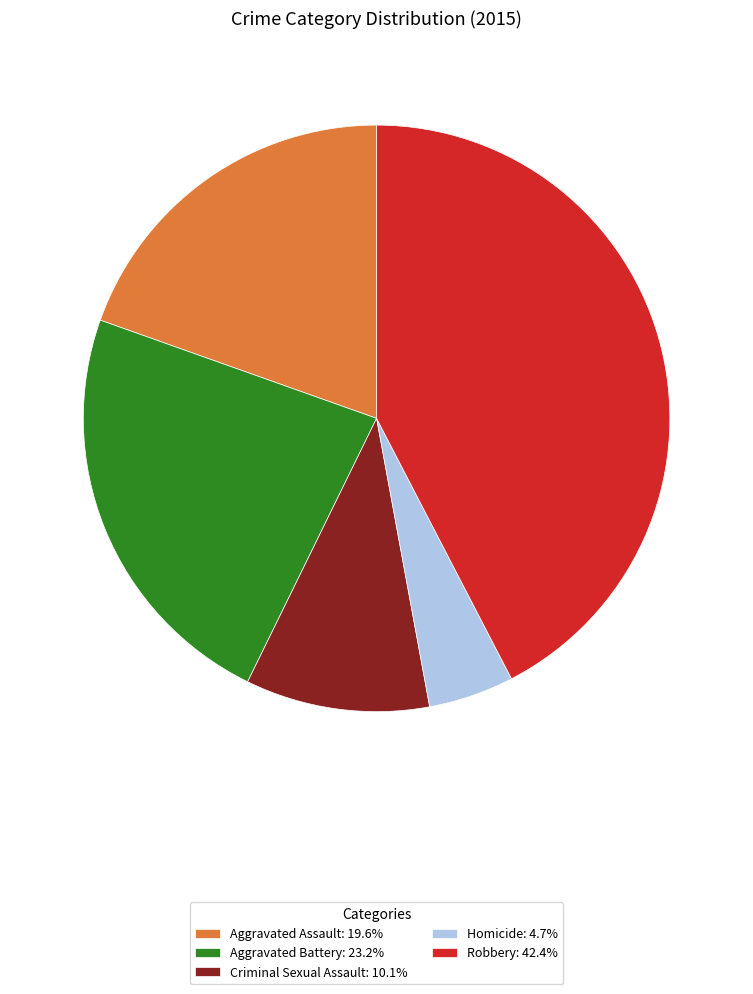

How many segments does this pie chart have?

5